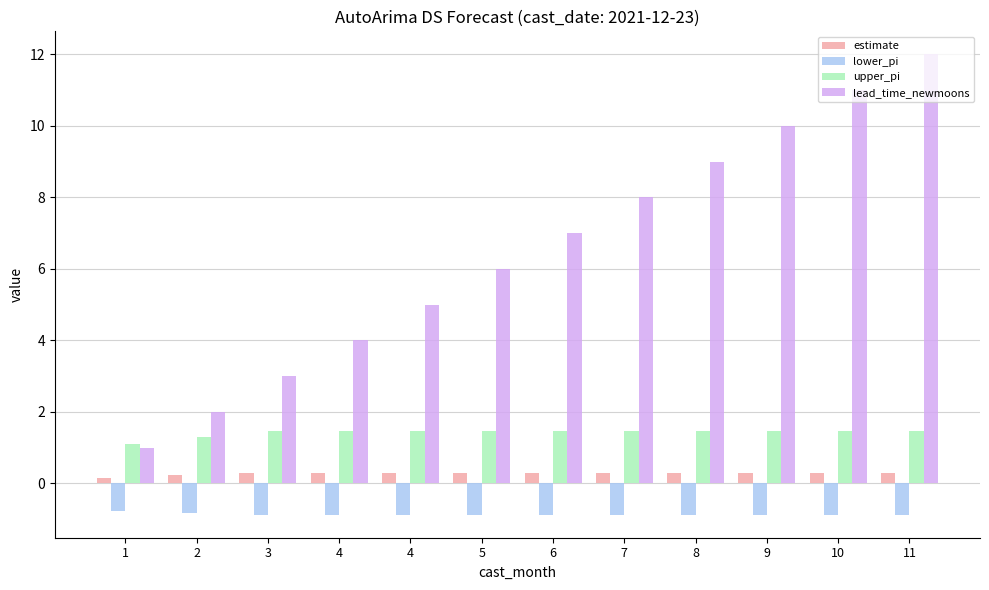

What is the lowest value of the lower_pi series?

-0.9